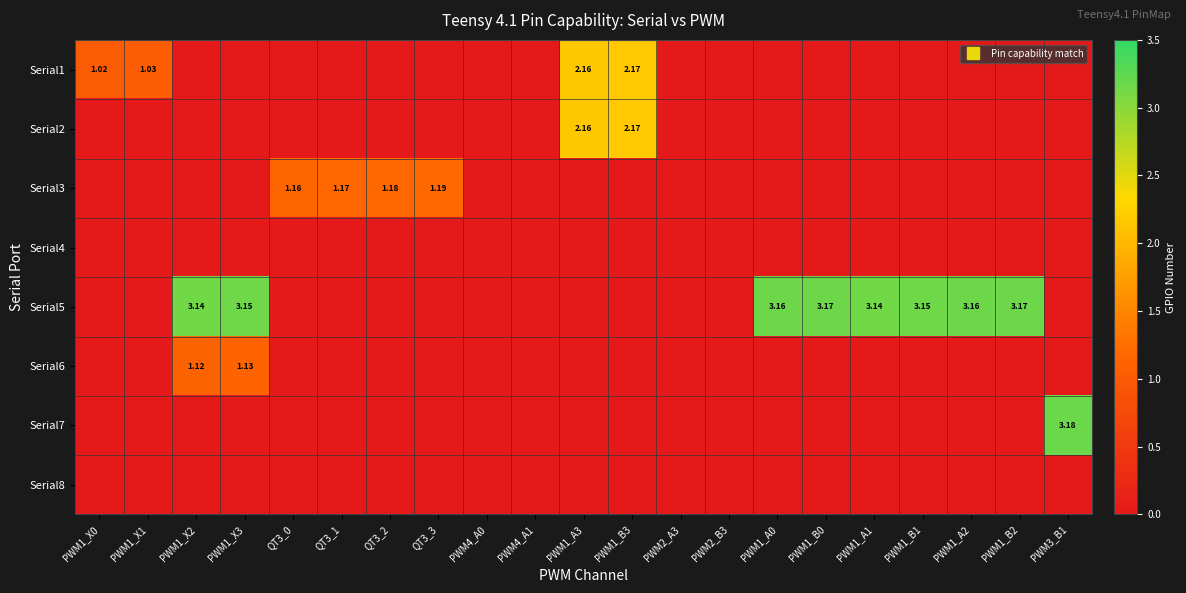

Is the value of Serial4 at QT3_3 greater than the value of Serial6 at PWM1_X0?

No